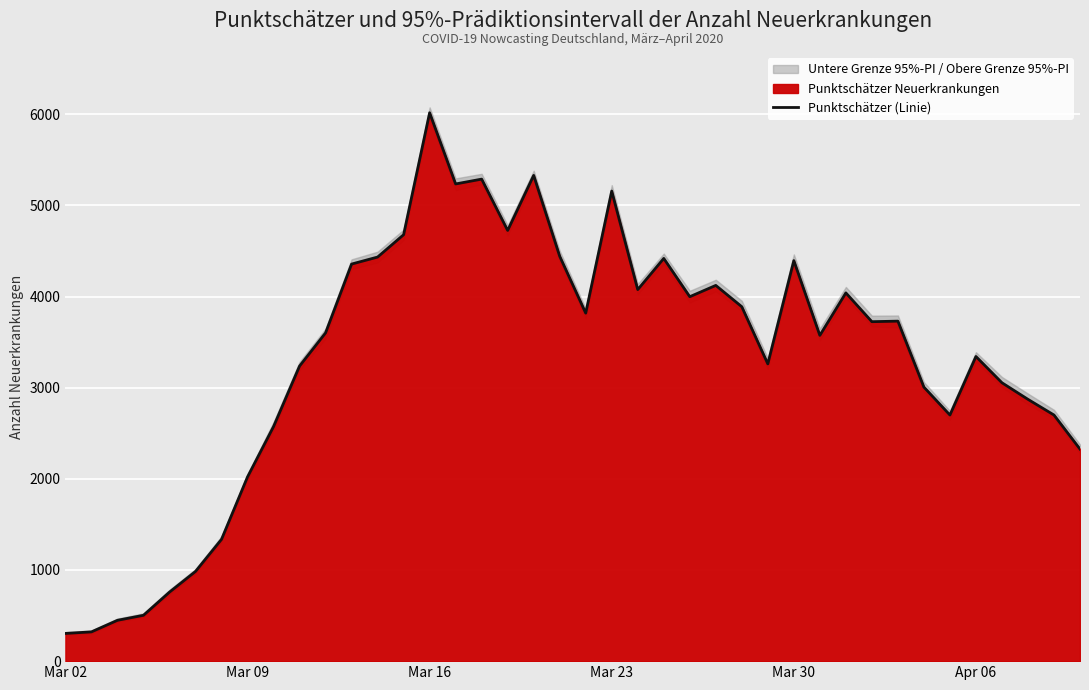

What is the maximum value for Punktschätzer (Linie)?

6016